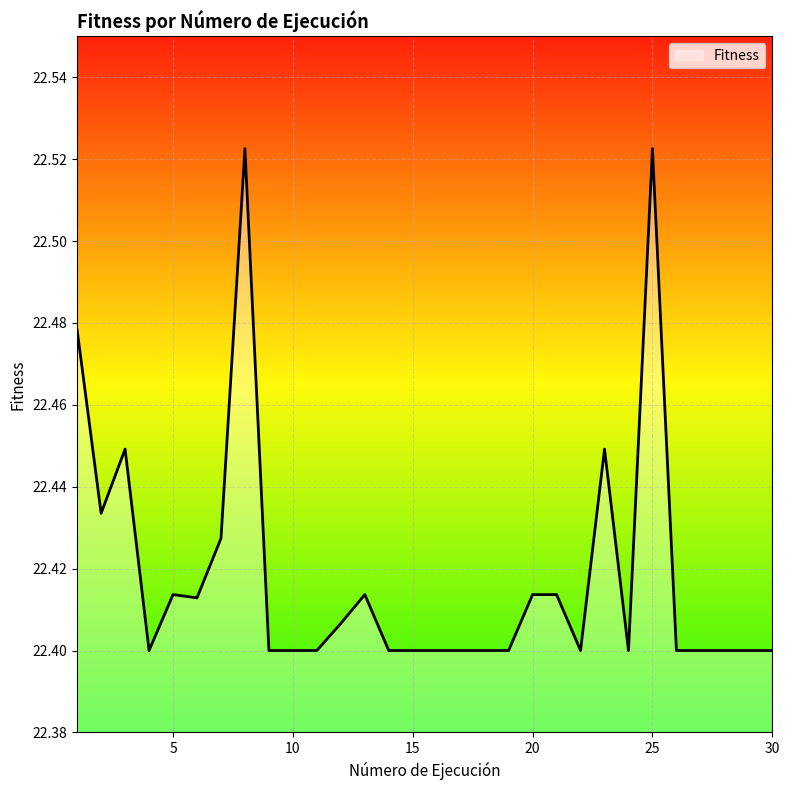

What is the average value?

22.4